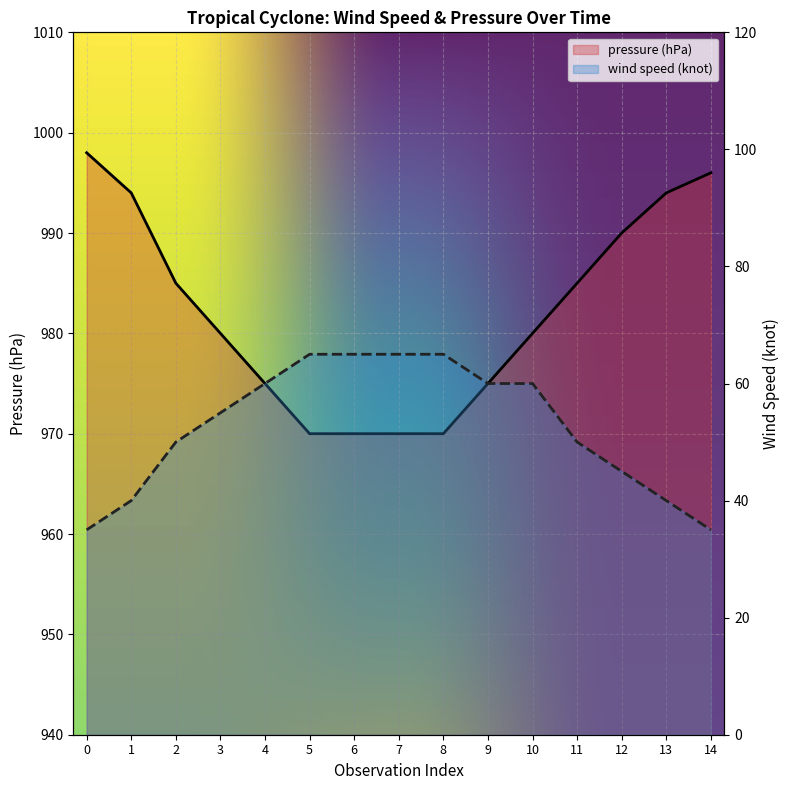

Rank the series by their maximum value, from highest to lowest.

pressure (hPa), wind speed (knot)